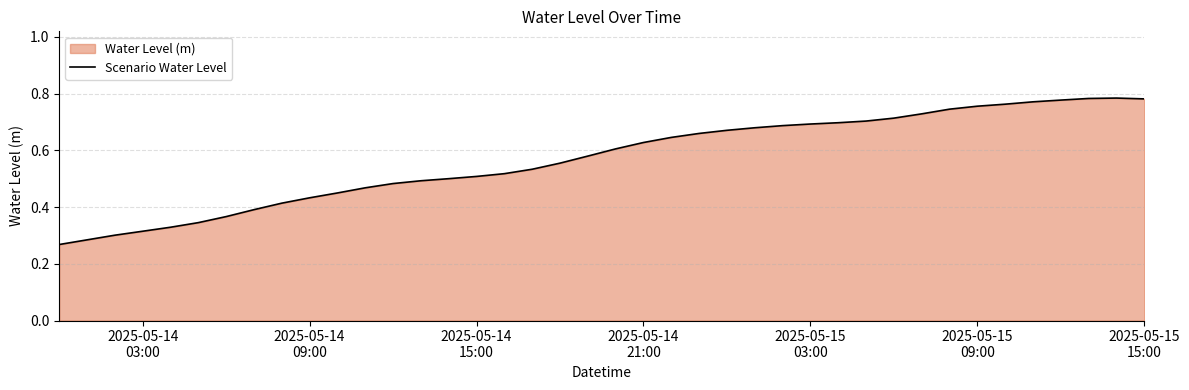

Does the chart have visible grid lines?

Yes